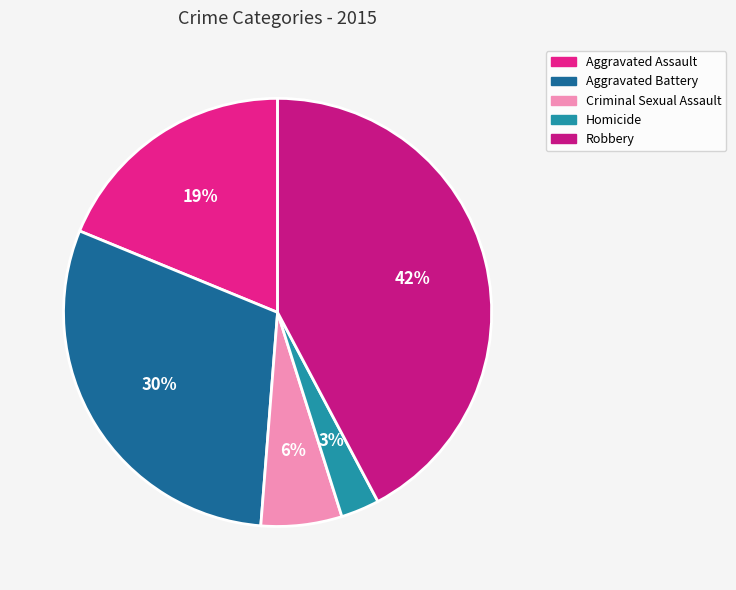

To the nearest percent, what is the difference between the largest and smallest slice percentages?

39%